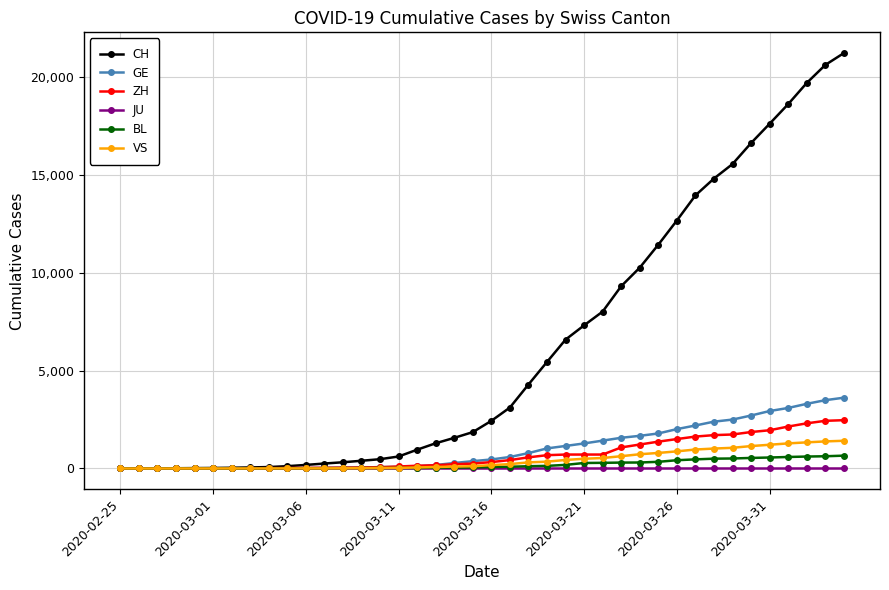

What is the greatest value displayed?

21211